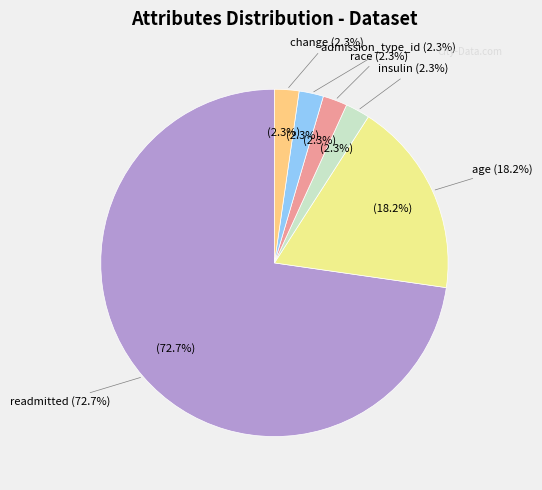

What is the largest slice in the pie chart?

readmitted